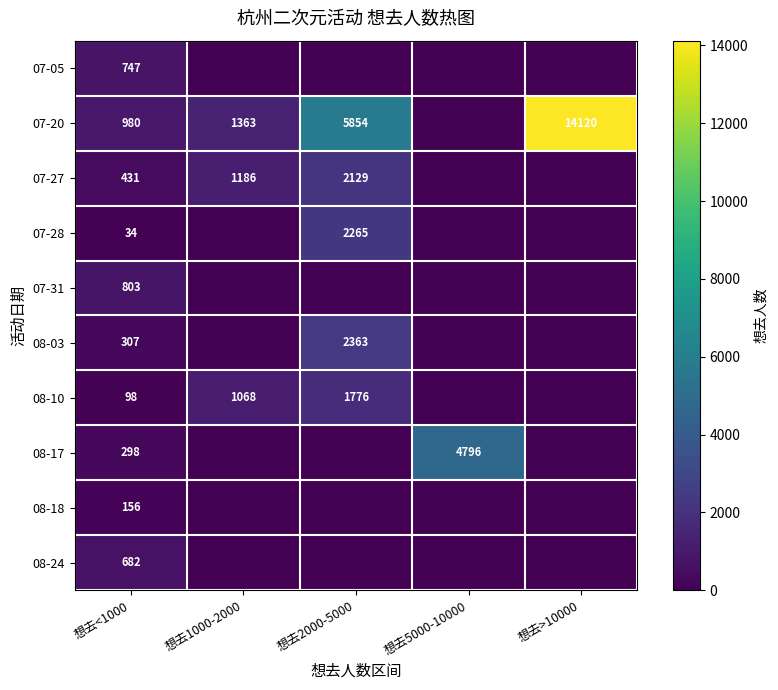

How many categories are shown in the chart?

5